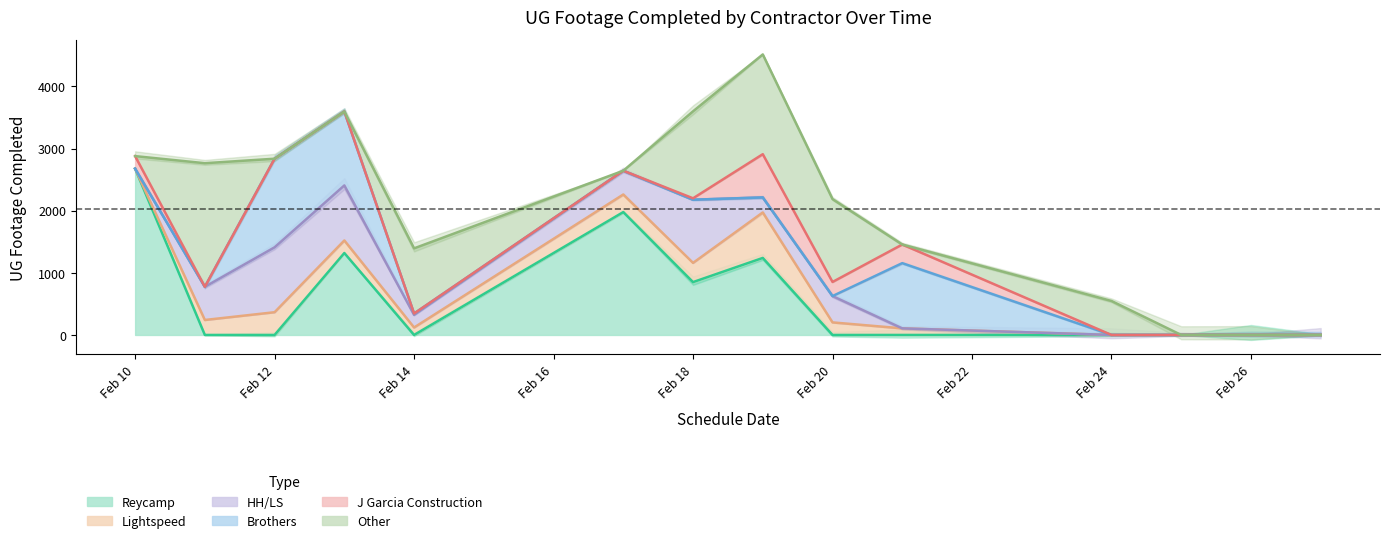

What is the sum of the Reycamp values at 2025-02-19 and 2025-02-14?

1240